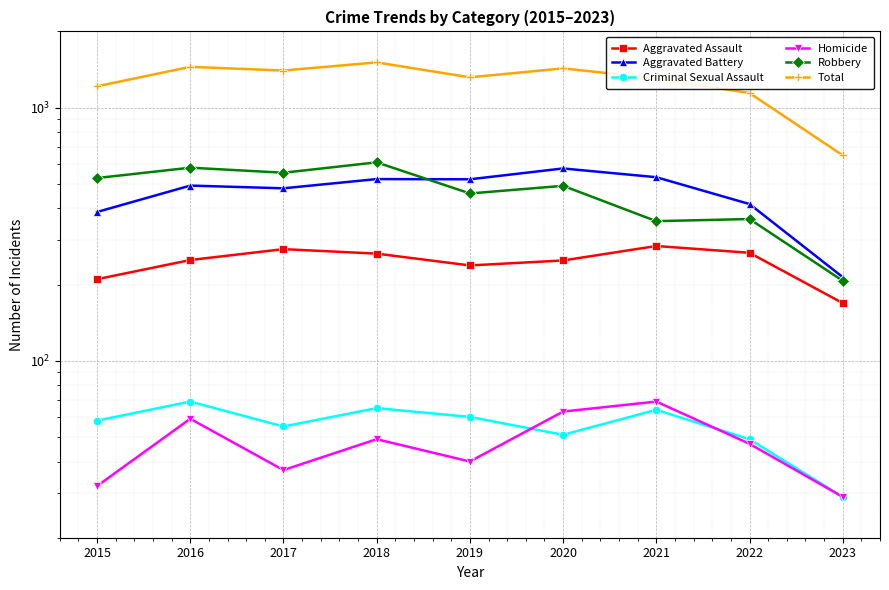

How many distinct data groups are displayed?

6